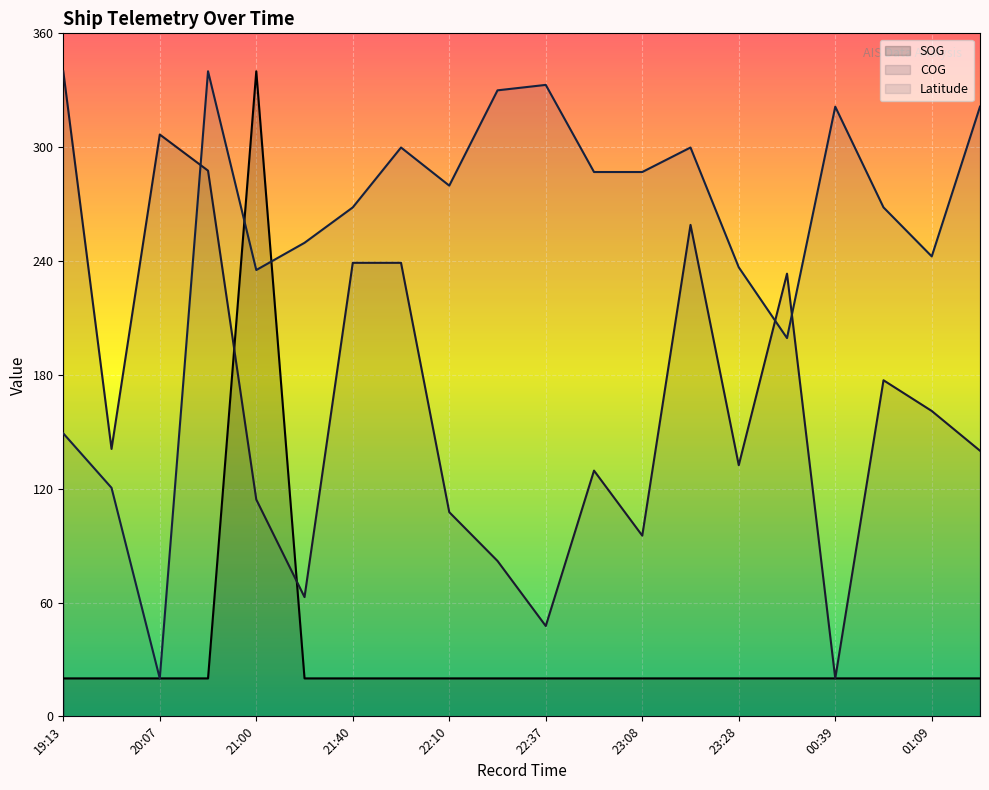

Is it true that SOG equals 7.2 at 22:57?

False